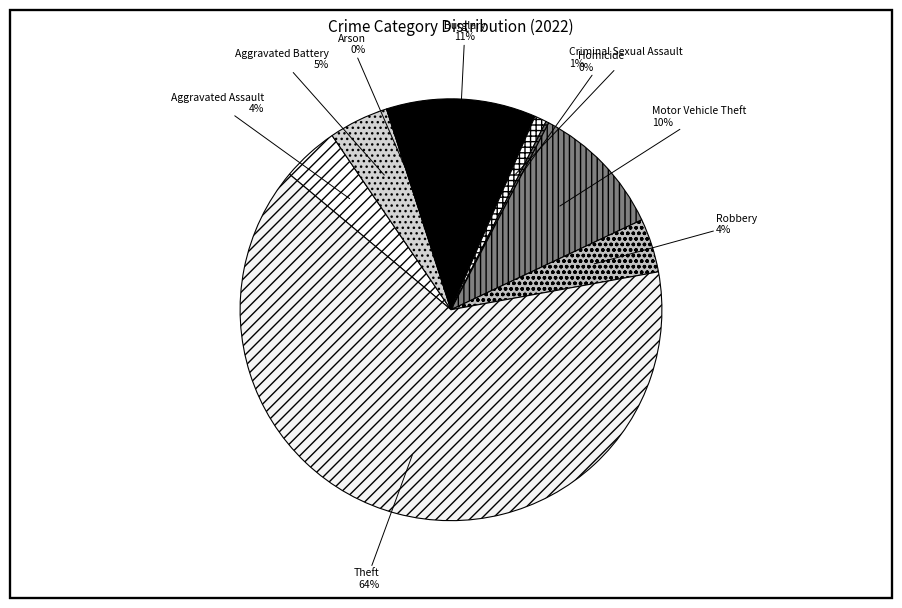

Is it true that Burglary is 11% of the pie?

True